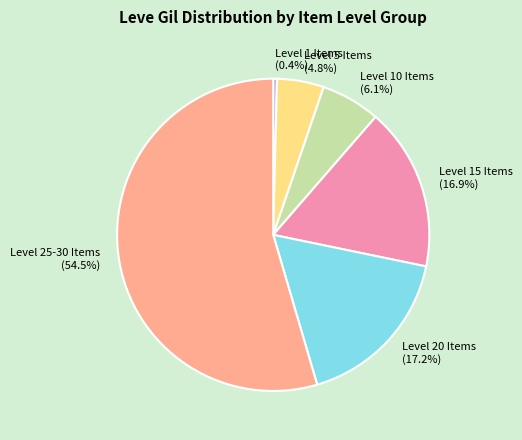

Count the number of slices in the pie.

6